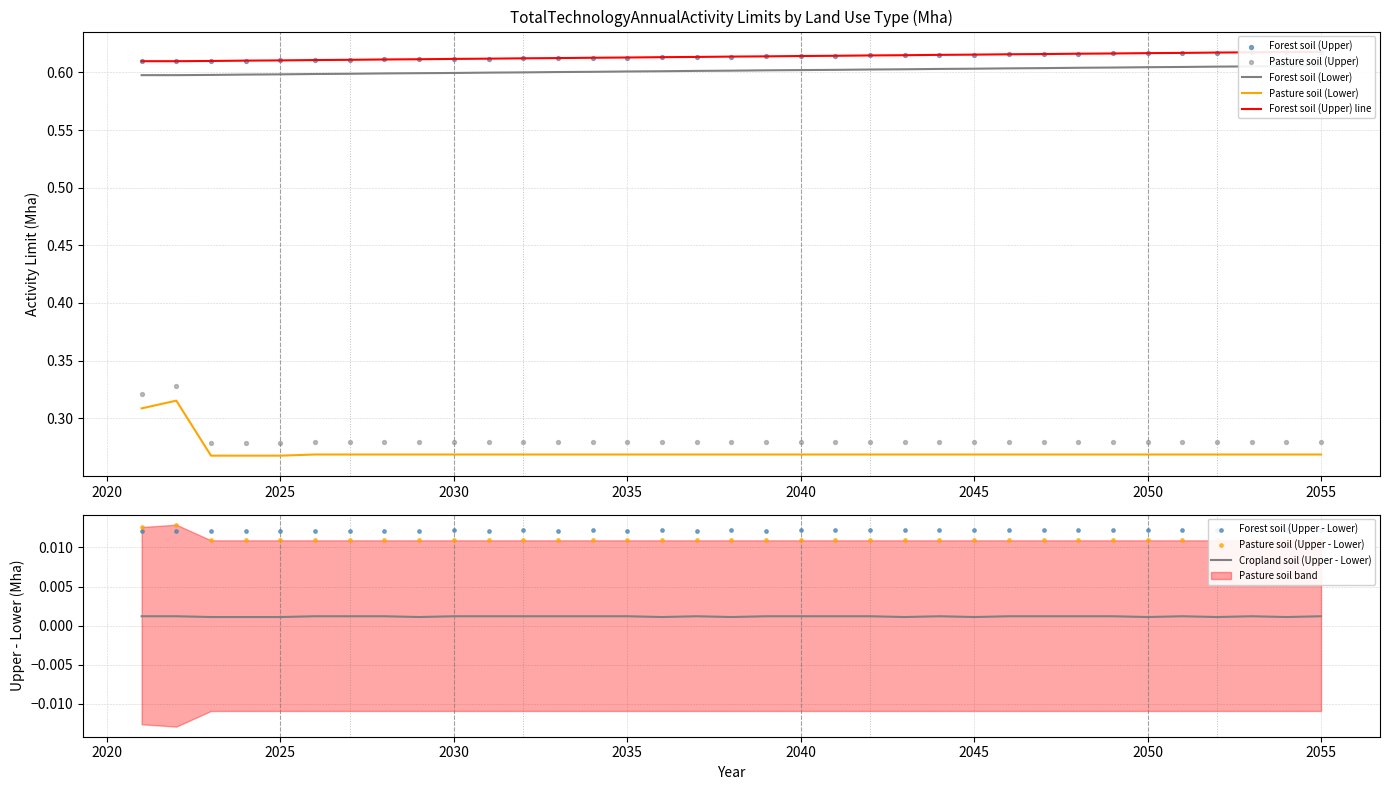

True or false: Pasture soil (Lower) has a value of 0.1 at 2030.

False